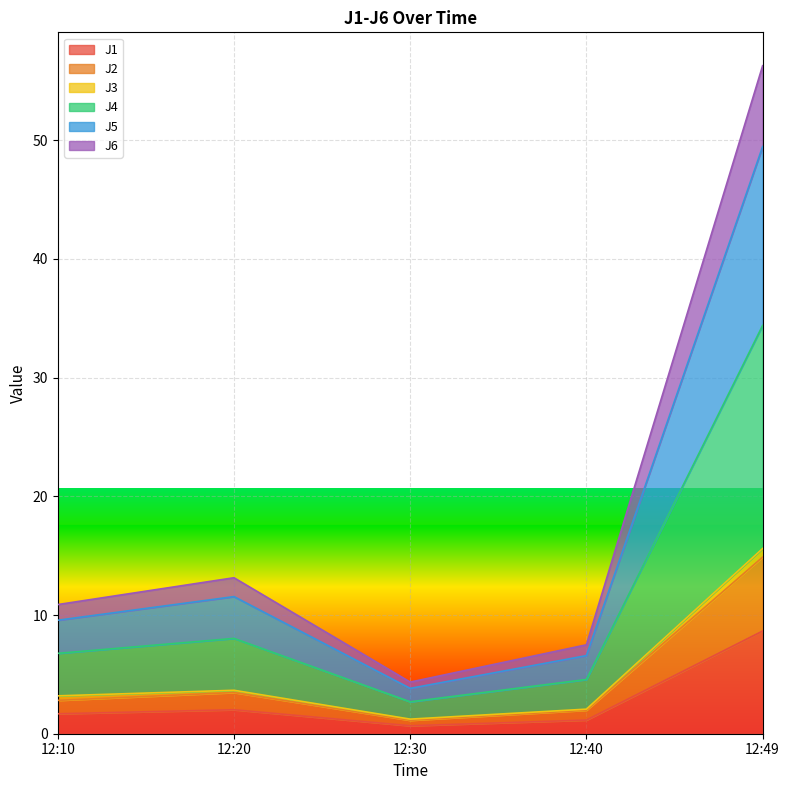

Is it true that J1 equals 0.7 at 12:30?

True